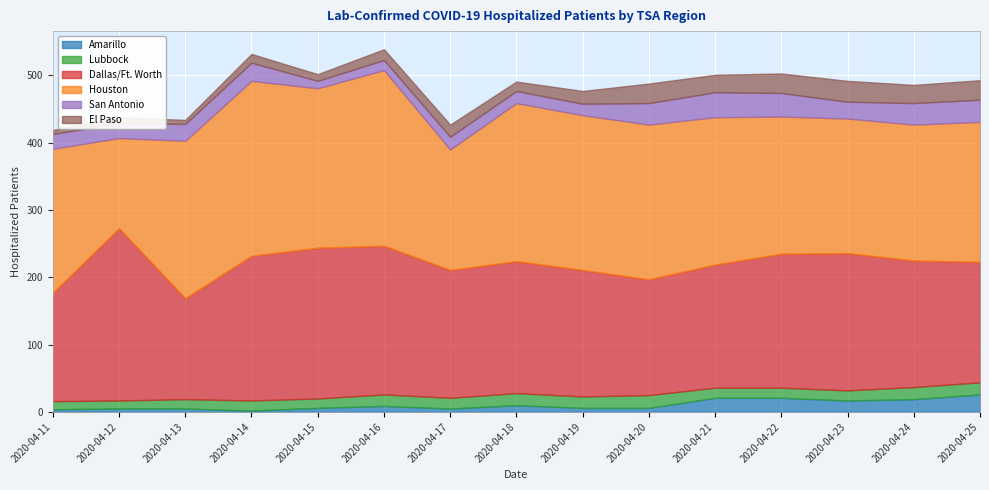

Which series has the largest total across all categories?

Houston